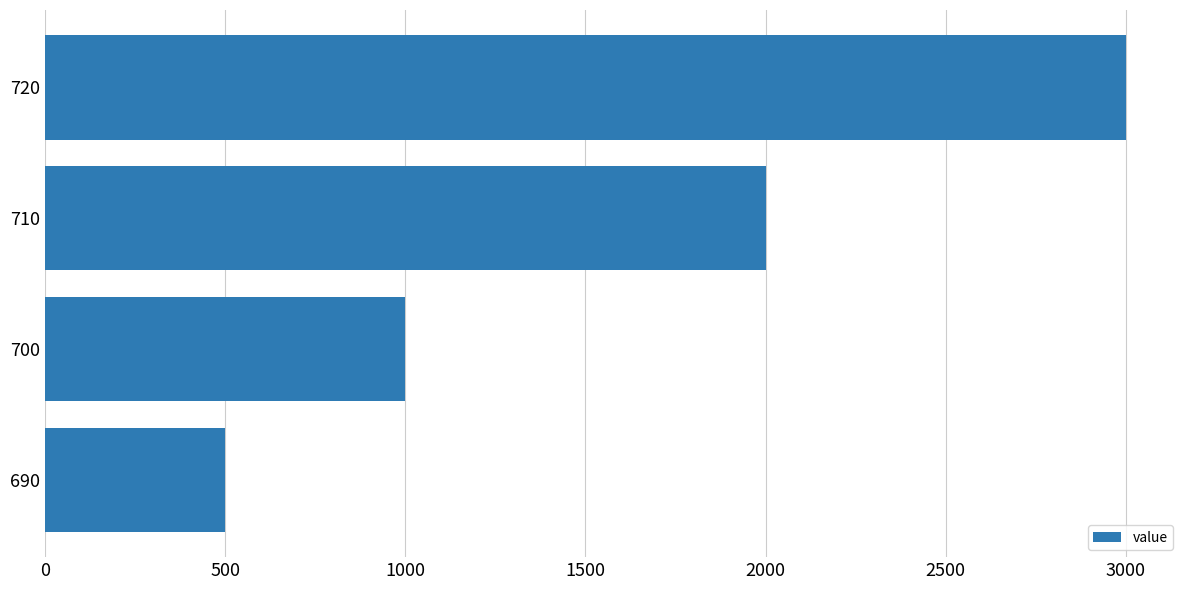

What is the change in value from 700 to 710?

+1000